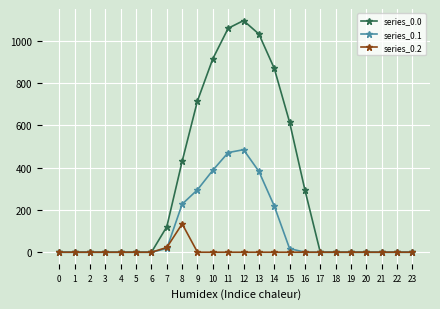

What is the total value across all series at 9?

1012.8